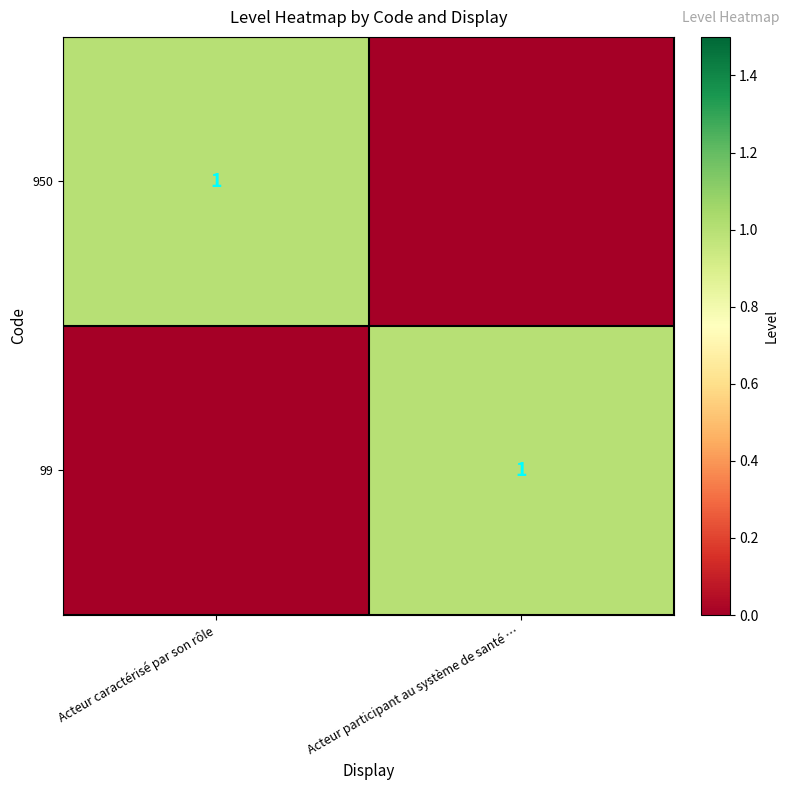

Count the number of categories in the chart.

2